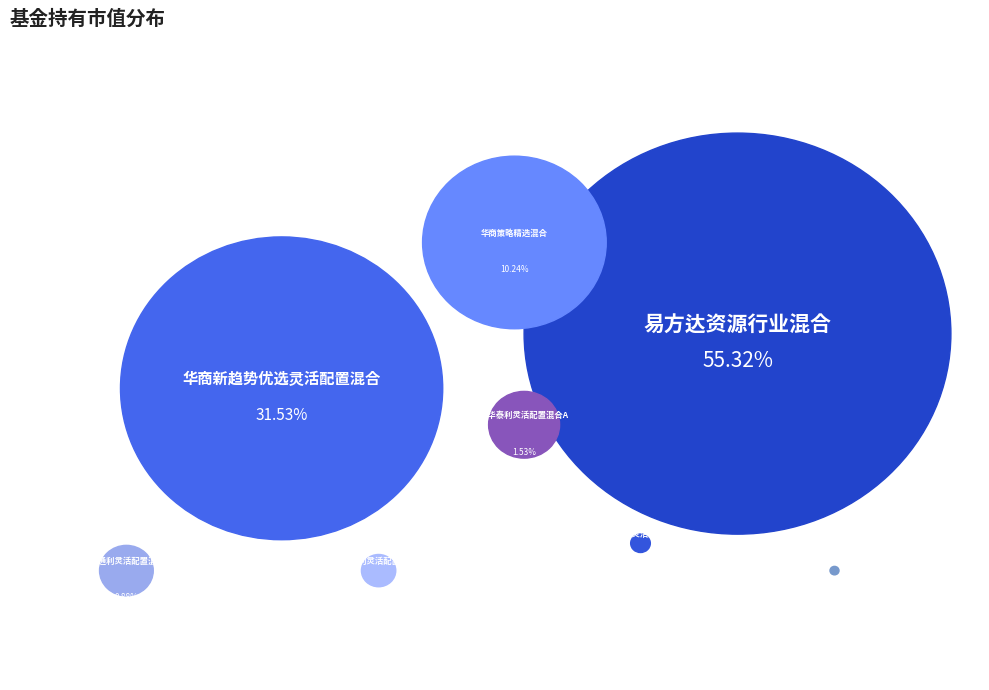

Rank the categories by value from highest to lowest.

易方达资源行业混合, 华商新趋势优选灵活配置混合, 华商策略精选混合, 银华泰利灵活配置混合A, 银华通利灵活配置混合A, 银华通利灵活配置混合C, 兴银丰润灵活配置混合, 银华泰利灵活配置混合C